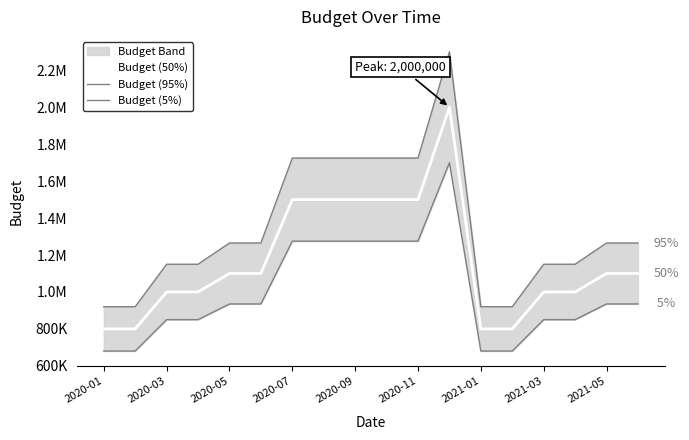

True or false: Budget (5%) has a value of 1275000.0 at 2020-11.

True